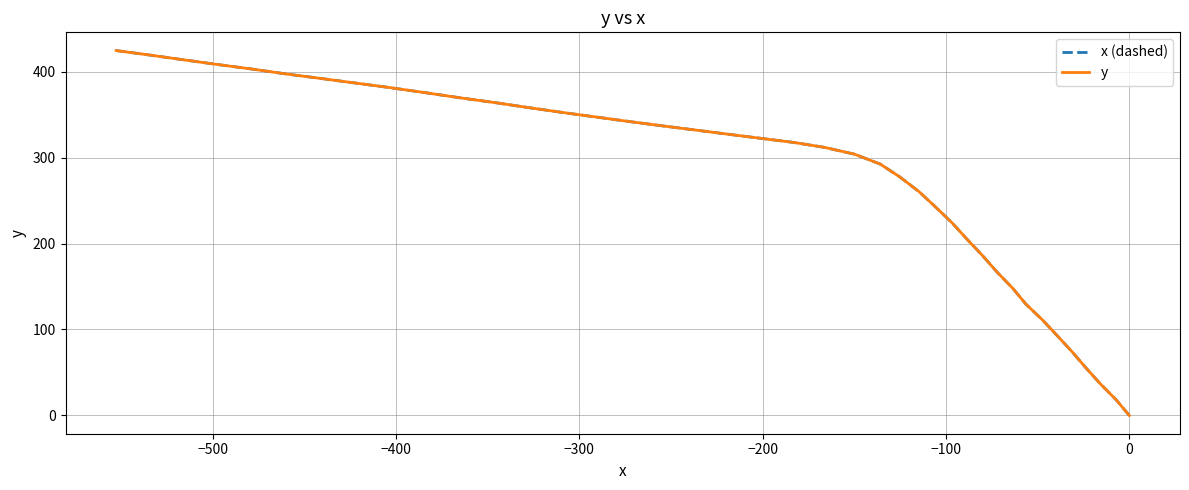

True or false: y and x (dashed) cross at least once.

False